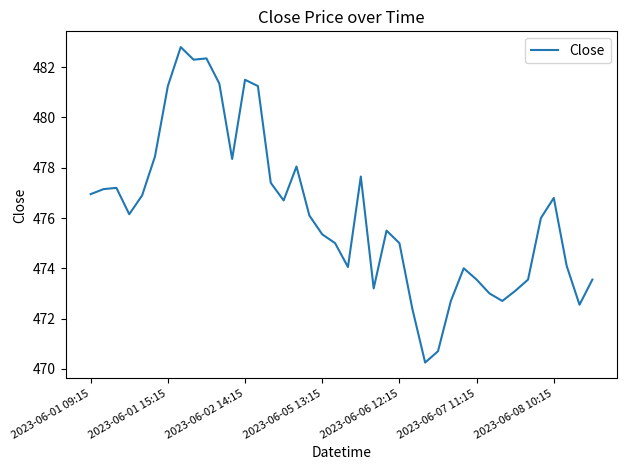

The chart shows a value of 477.0 at 2023-06-01 09:15. True or false?

True